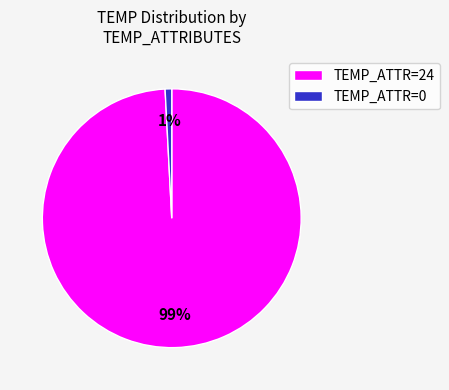

Rank the categories by value from lowest to highest.

TEMP_ATTR=0, TEMP_ATTR=24